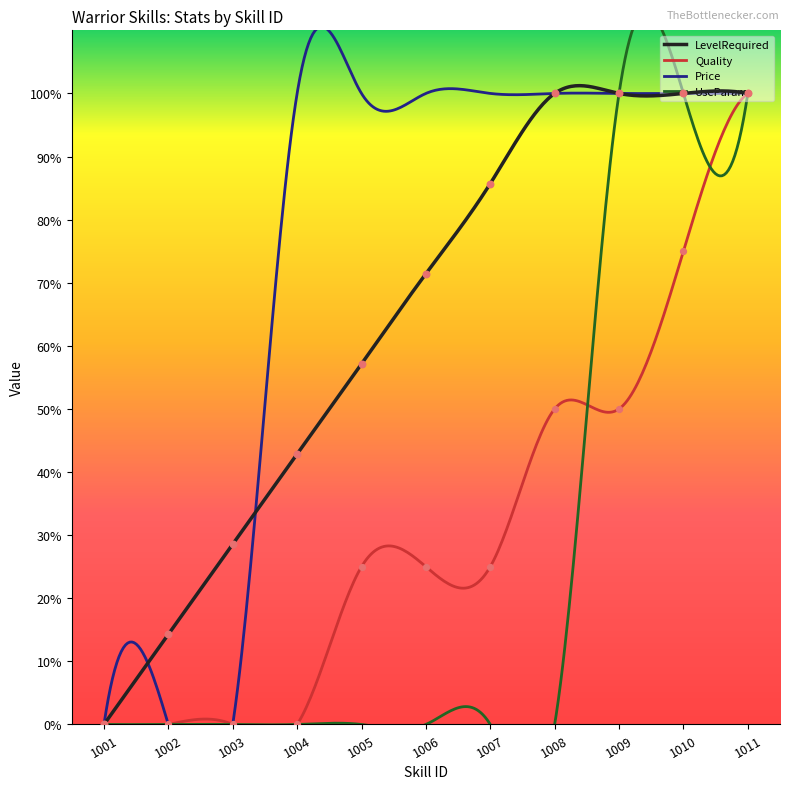

At which category is the sum across all series the highest?

1011